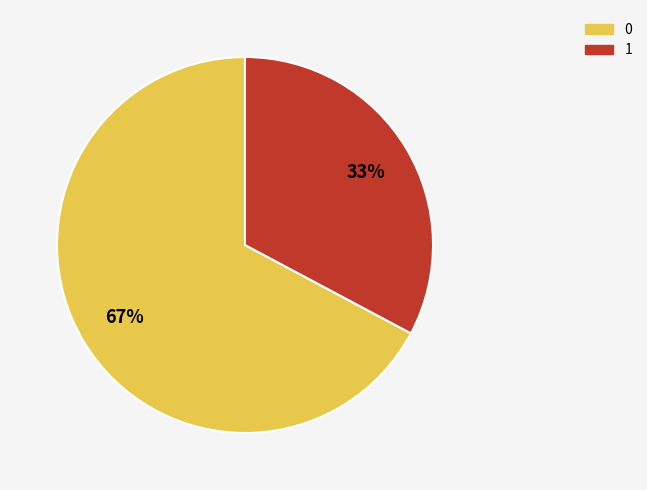

Does 0 represent more than half of the total?

Yes